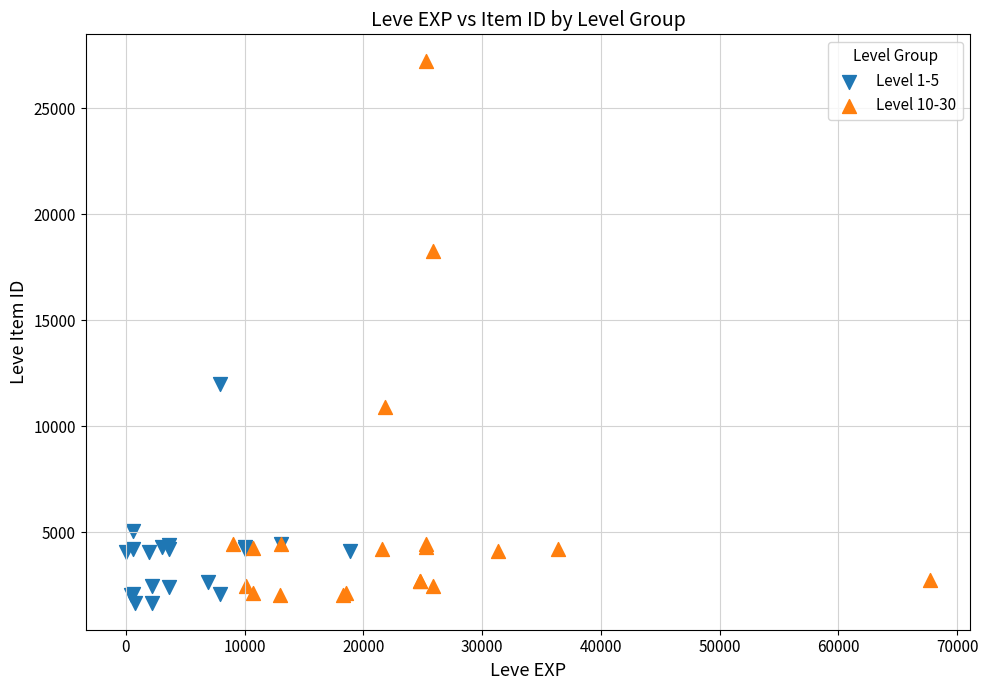

Which series contains the lowest Y value?

Level 1-5